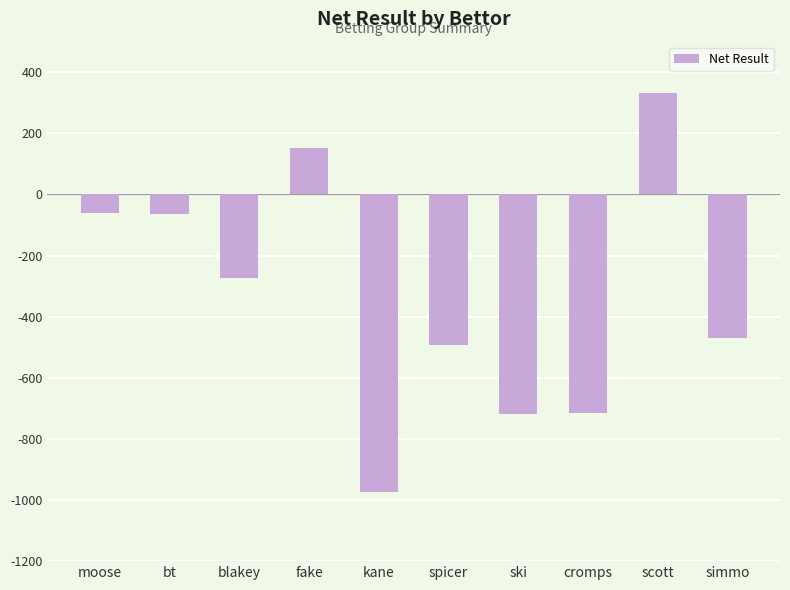

What is the label of the 8th bar from the left?

cromps